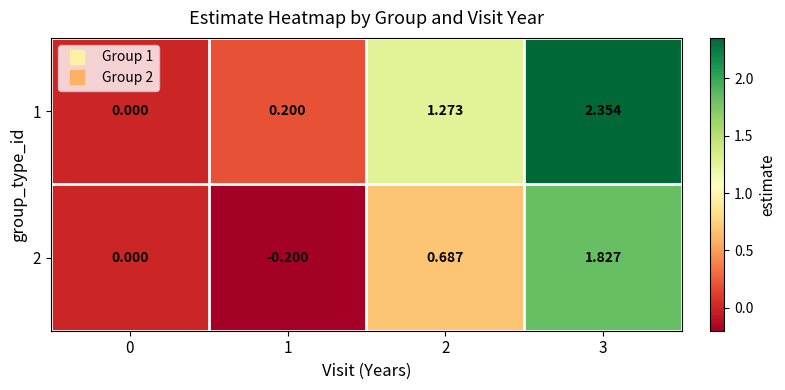

Rank the series at 2 from lowest to highest value.

2, 1